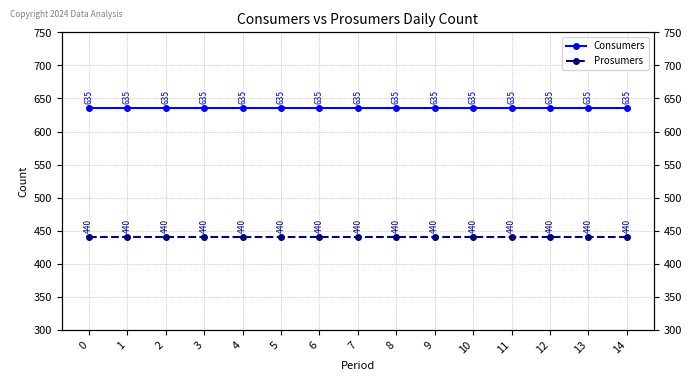

Reading left to right, what are all the values shown in this chart?

Consumers: 635	635	635	635	635	635	635	635	635	635	635	635	635	635	635
Prosumers: 440	440	440	440	440	440	440	440	440	440	440	440	440	440	440